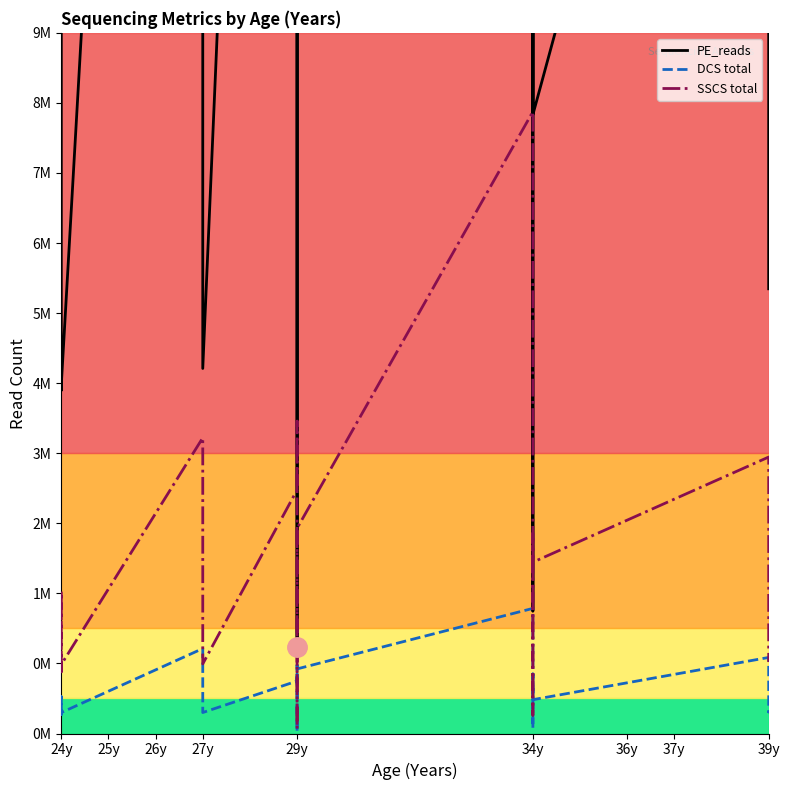

The value of SSCS total at 27y is 3798131. True or false?

True